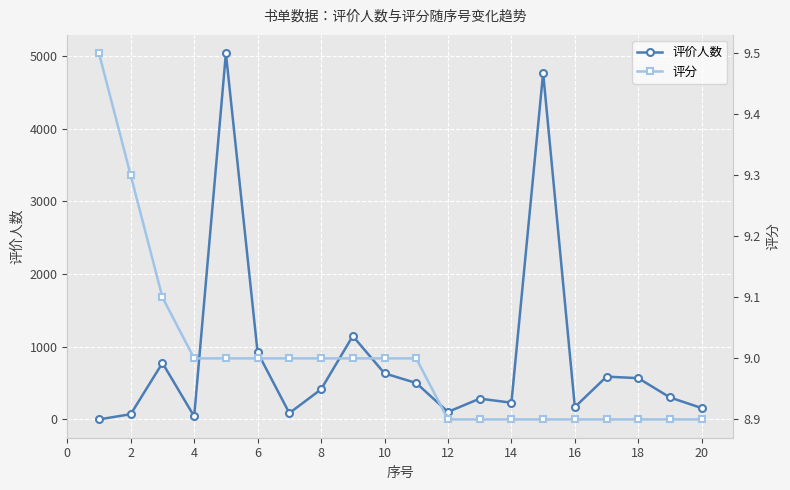

The 评价人数 series shows 12.1 at 4. True or false?

False